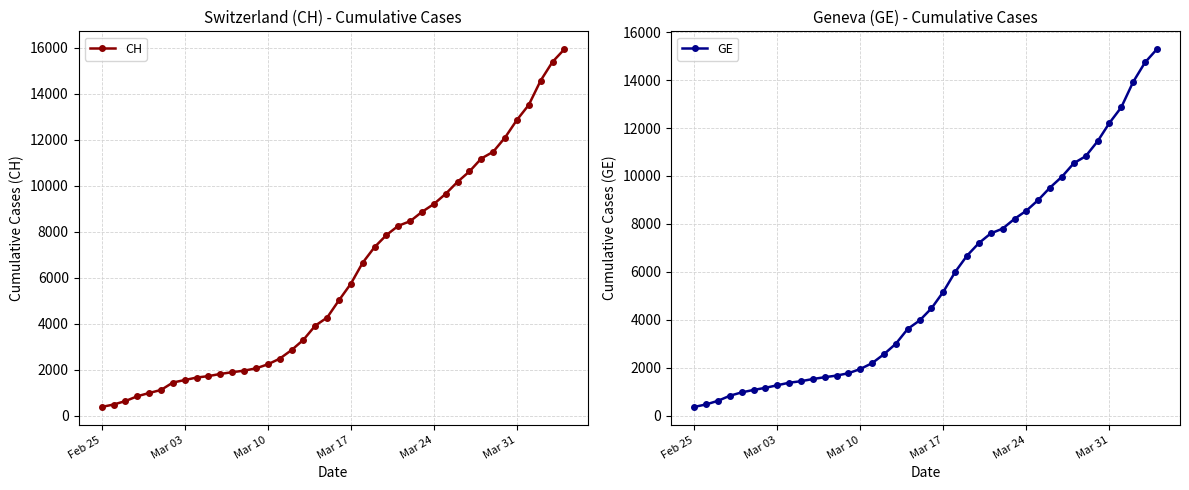

How many values in the CH series are below 5012?

20